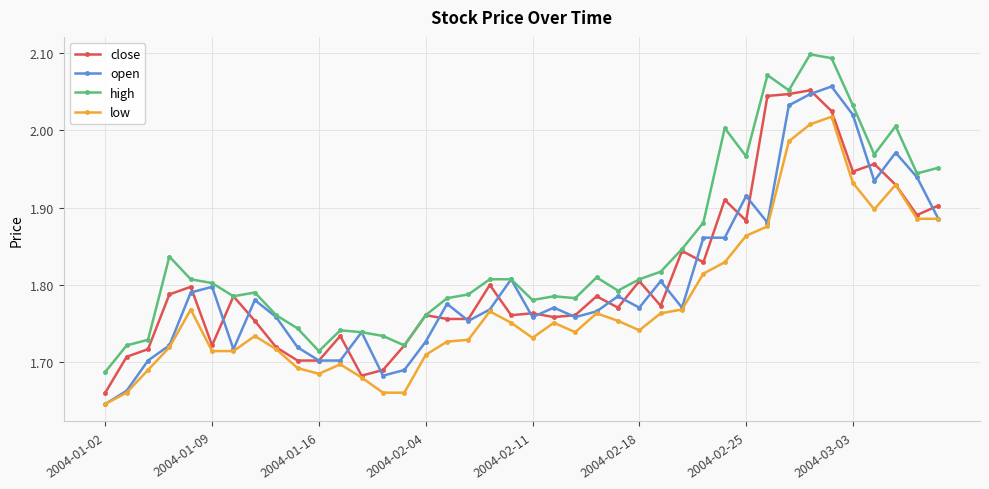

At how many categories does at least one series exceed 1?

40